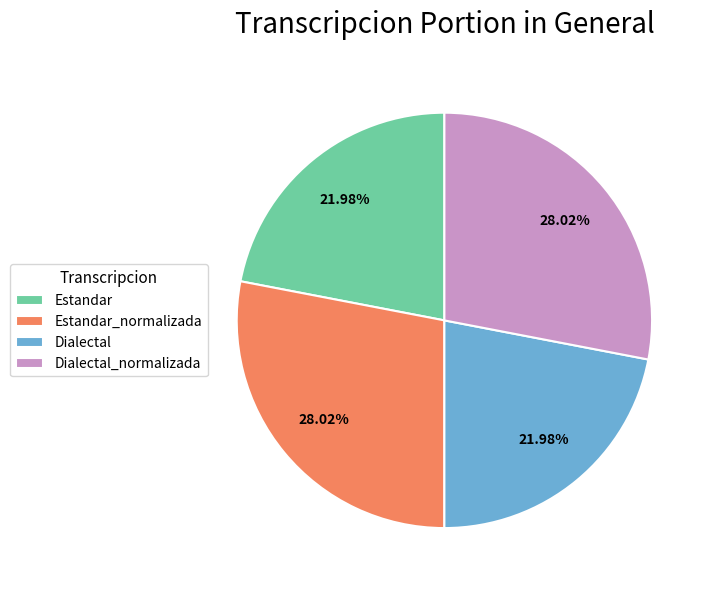

Combined, what portion of the pie is Dialectal_normalizada and Dialectal?

50.0%